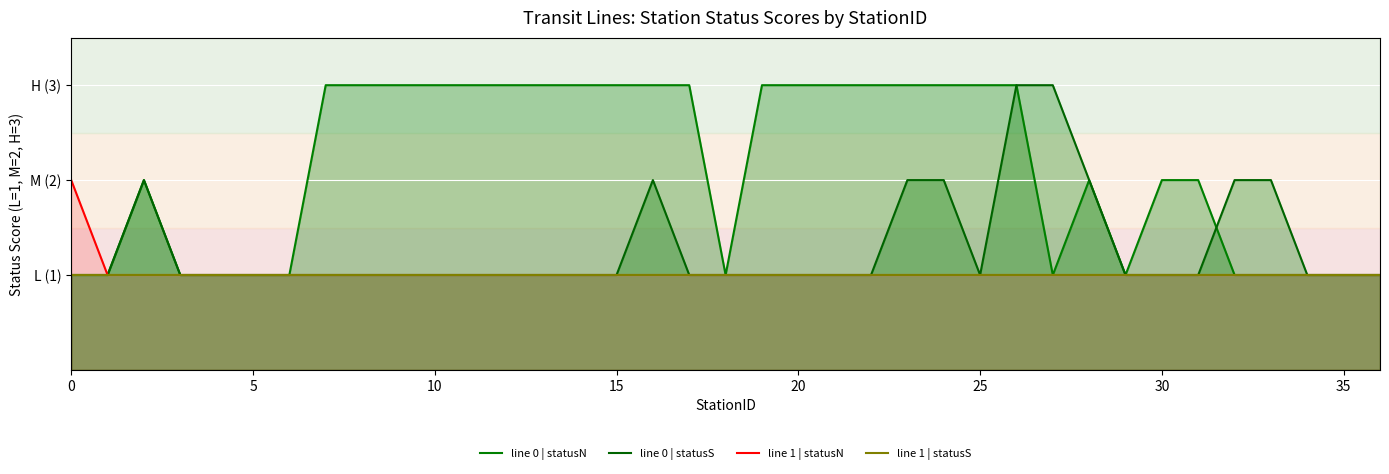

At 5, list the series in order from largest to smallest.

line 0 | statusN, line 0 | statusS, line 1 | statusN, line 1 | statusS